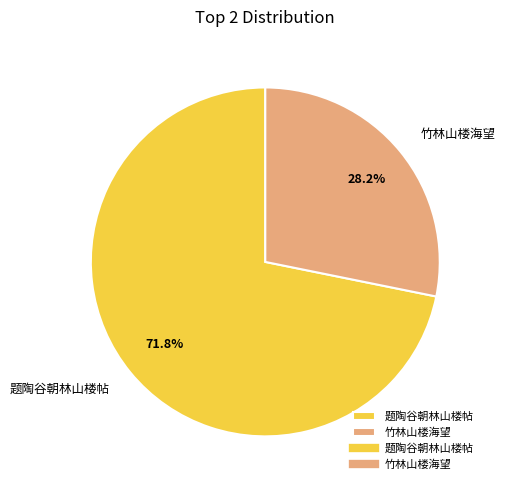

The 竹林山楼海望 slice represents 28% of the pie. True or false?

True